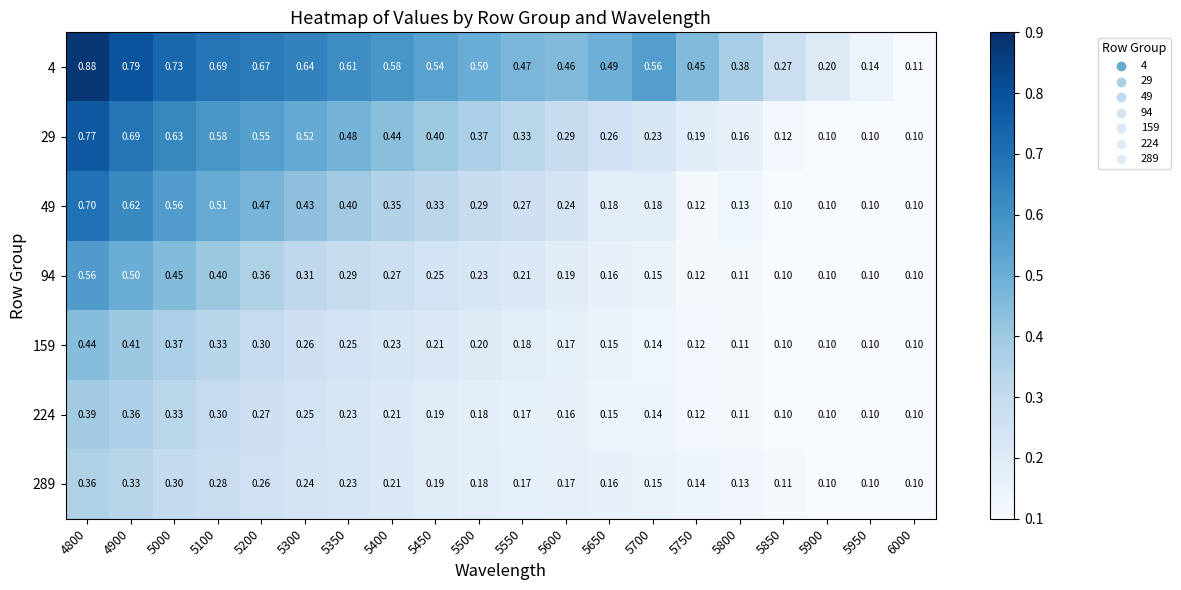

Is the value of 29 at 5500 greater than the value of 4 at 5750?

No